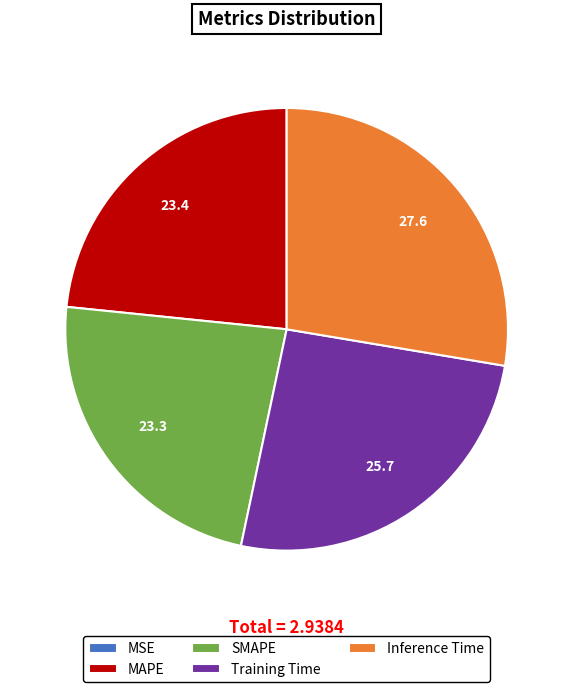

True or false: SMAPE accounts for 10% of the total.

False